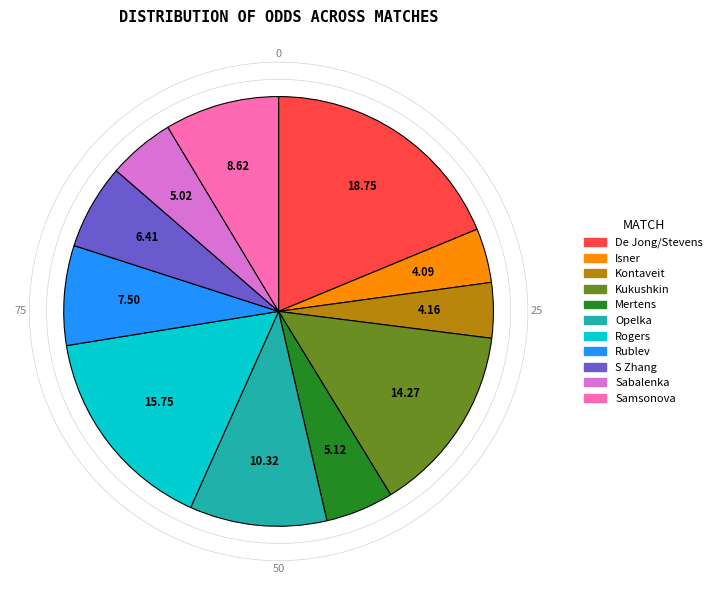

Does any single category account for the majority?

No